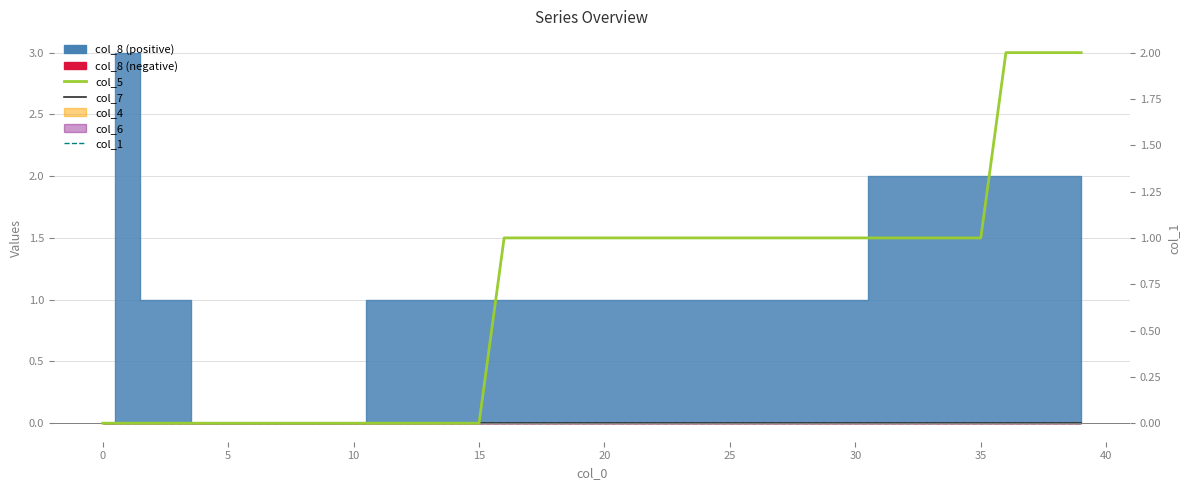

What is the label of the 23rd point from the left?

22